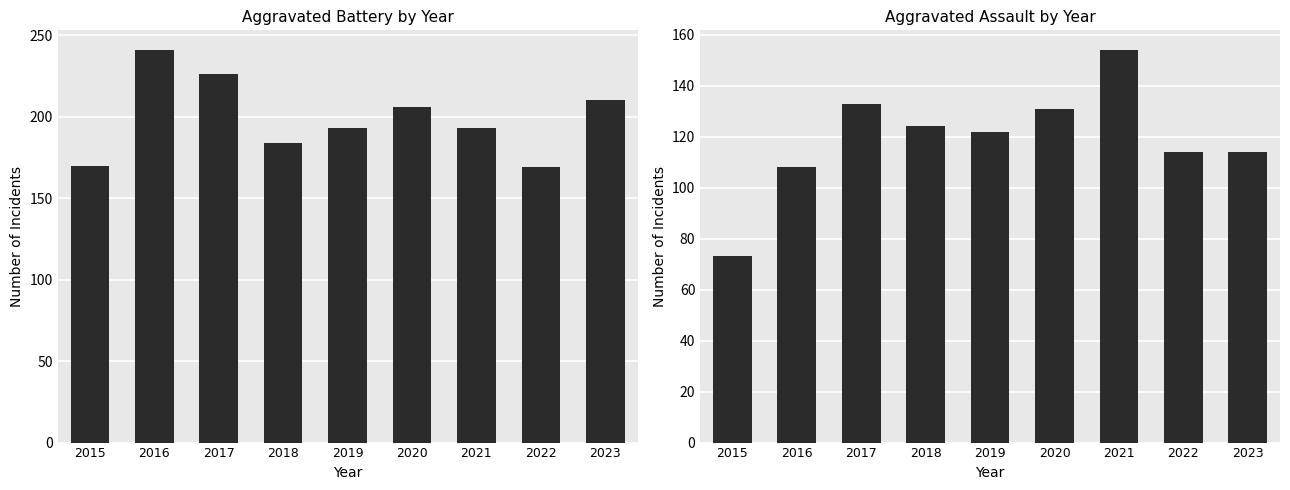

What is the maximum value for Aggravated Assault?

154